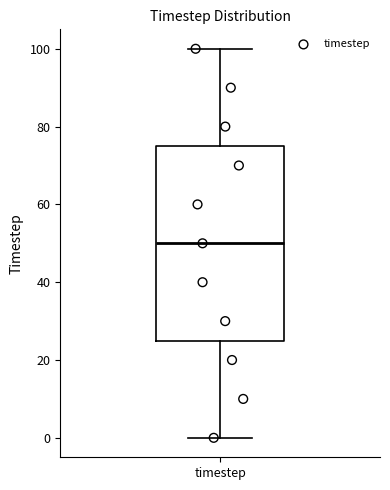

Transcribe this box plot: give where the median line is, the range the box spans, and where the two whiskers end, as read against the y-axis. The values are not printed on the chart, so give them approximately, as read against the axis.

median 50, box 26 to 76, whiskers 0 to 100